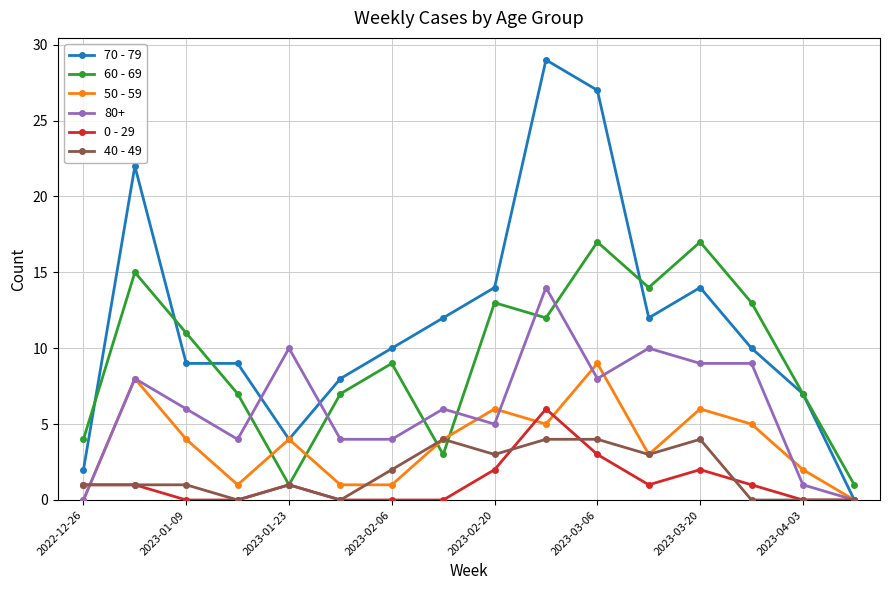

Rank the series by their maximum value, from highest to lowest.

70 - 79, 60 - 69, 80+, 50 - 59, 0 - 29, 40 - 49